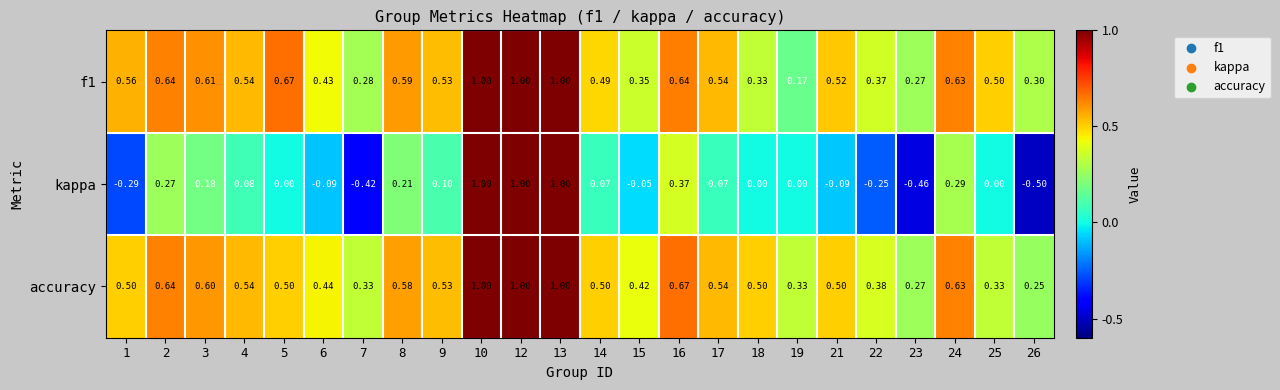

Which series has the largest total across all categories?

accuracy